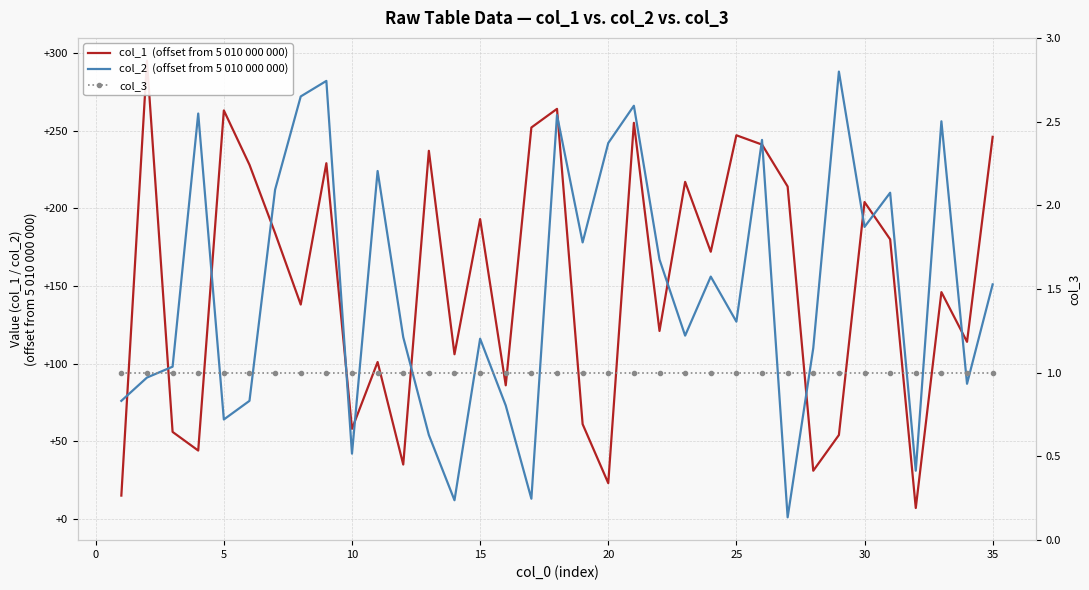

Which series has the largest range (max minus min)?

col_1  (offset from 5 010 000 000)